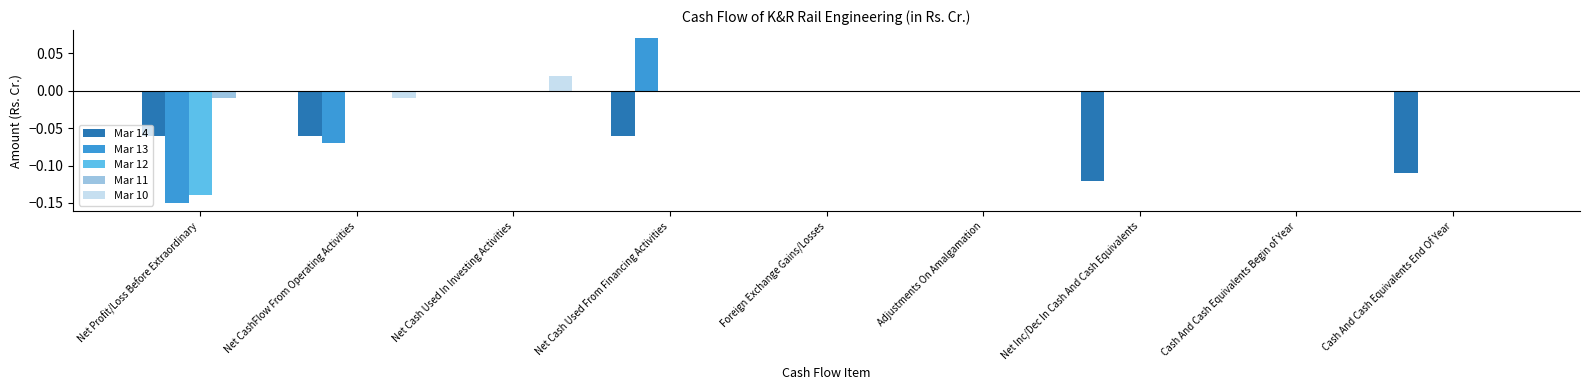

How many groups of bars are there?

9